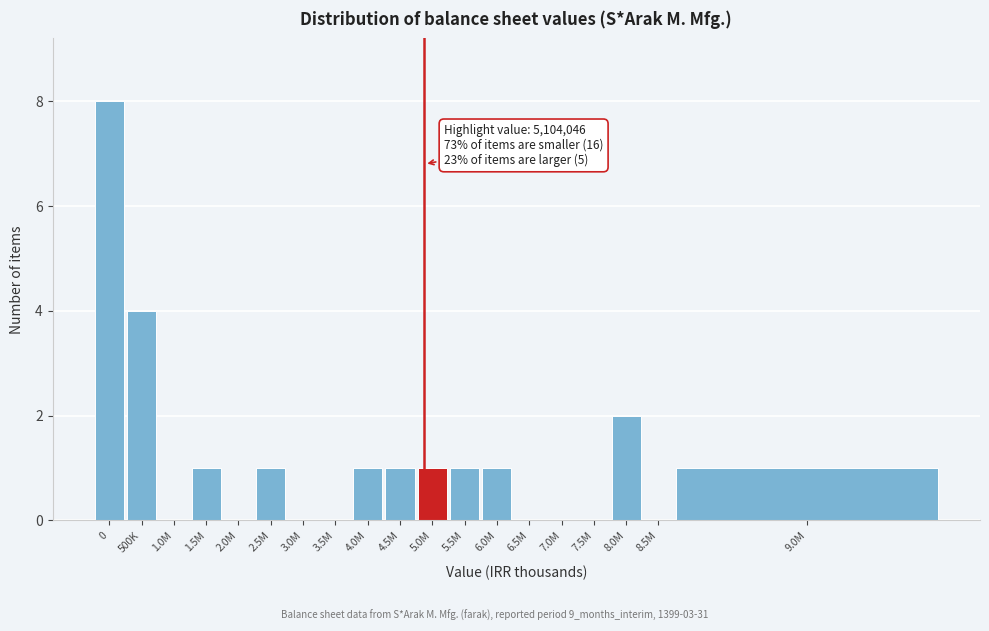

Reading right to left, transcribe all the data shown in this chart.

9.0M=1	8.5M=0	8.0M=2	7.5M=0	7.0M=0	6.5M=0	6.0M=1	5.5M=1	5.0M=1	4.5M=1	4.0M=1	3.5M=0	3.0M=0	2.5M=1	2.0M=0	1.5M=1	1.0M=0	500K=4	0=8